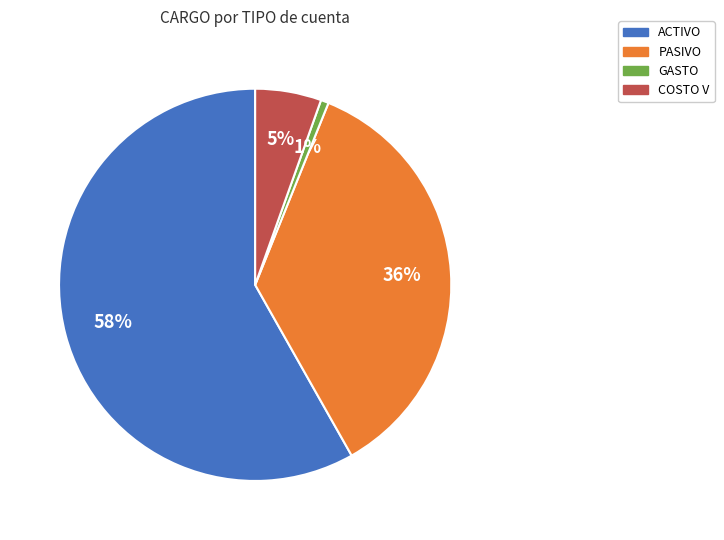

Is there a majority slice in this chart?

Yes